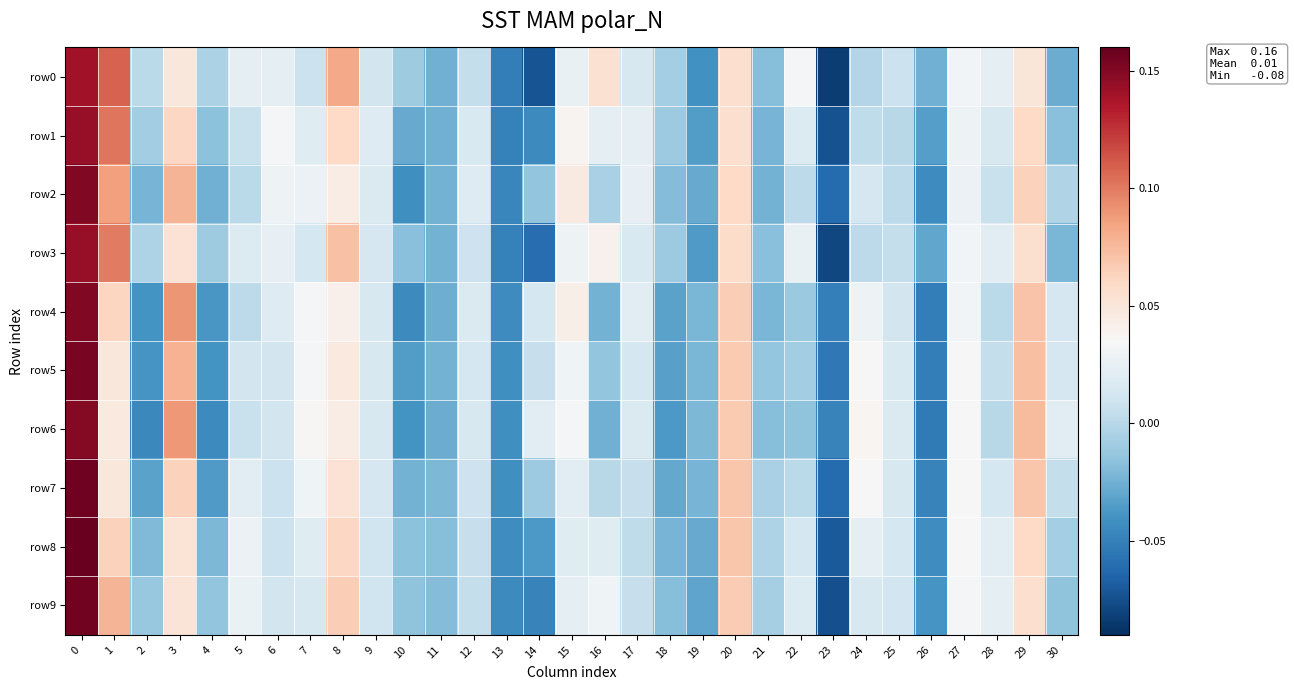

Count the number of data series in this chart.

10